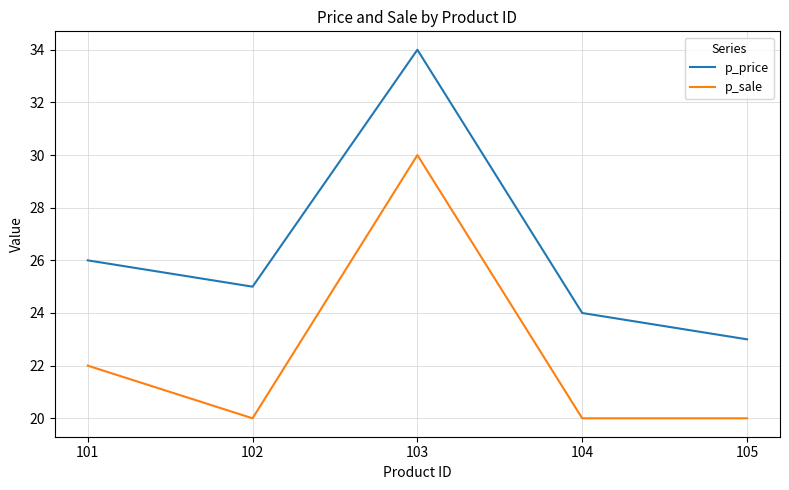

List the series in order of their overall mean, lowest first.

p_sale, p_price